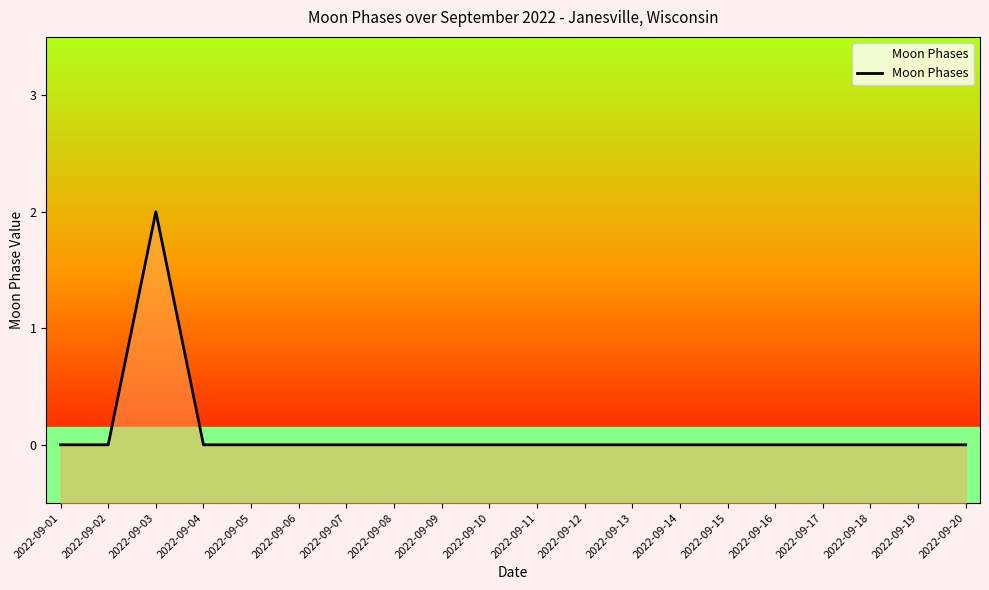

How many series are shown in this chart?

1